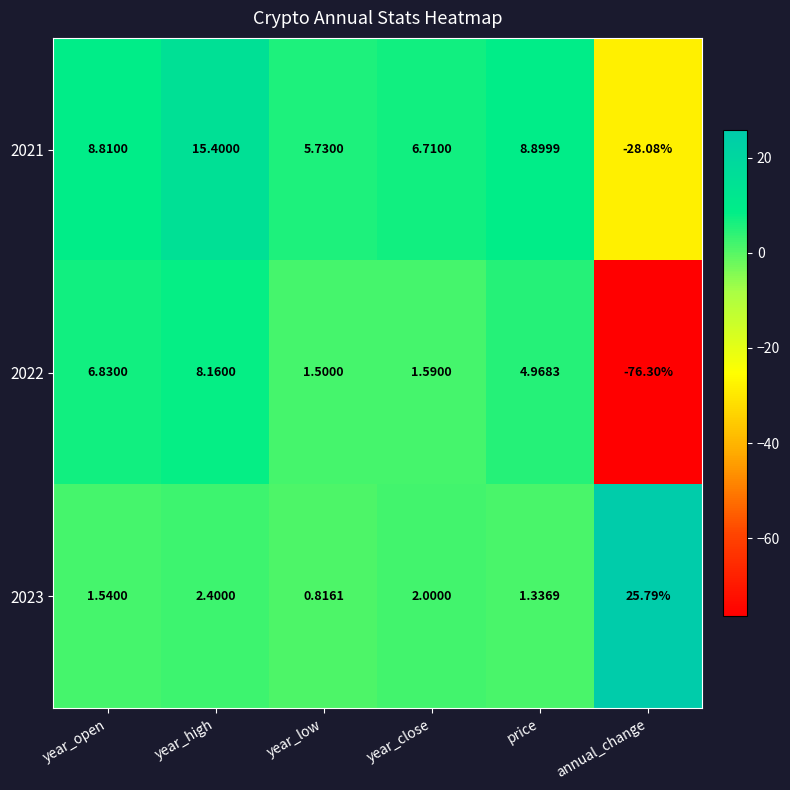

Which label corresponds to the largest value in the chart?

annual_change